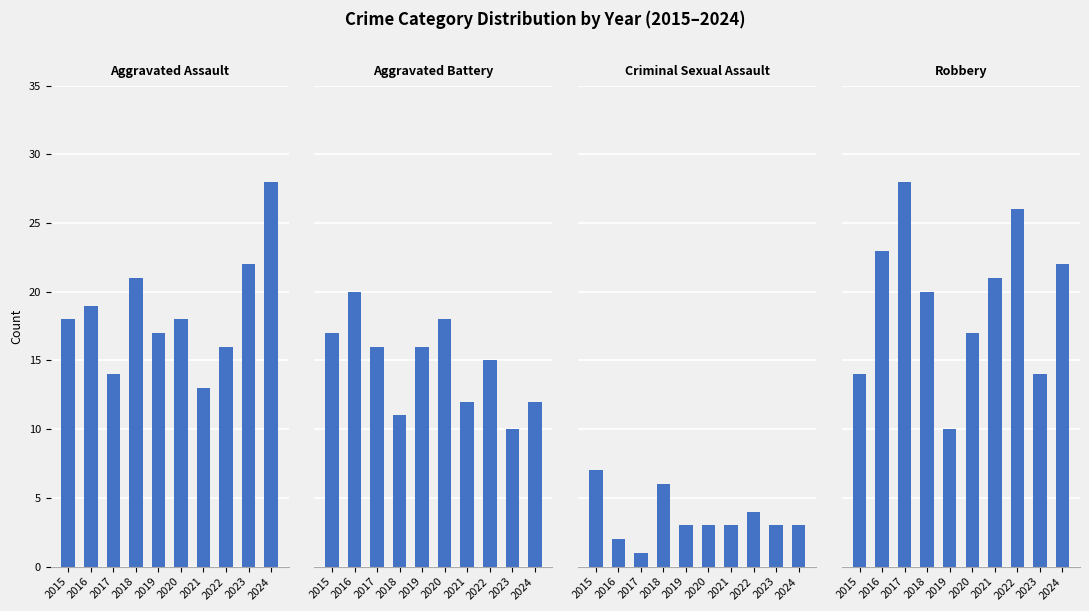

How many categories are shown in the chart?

10